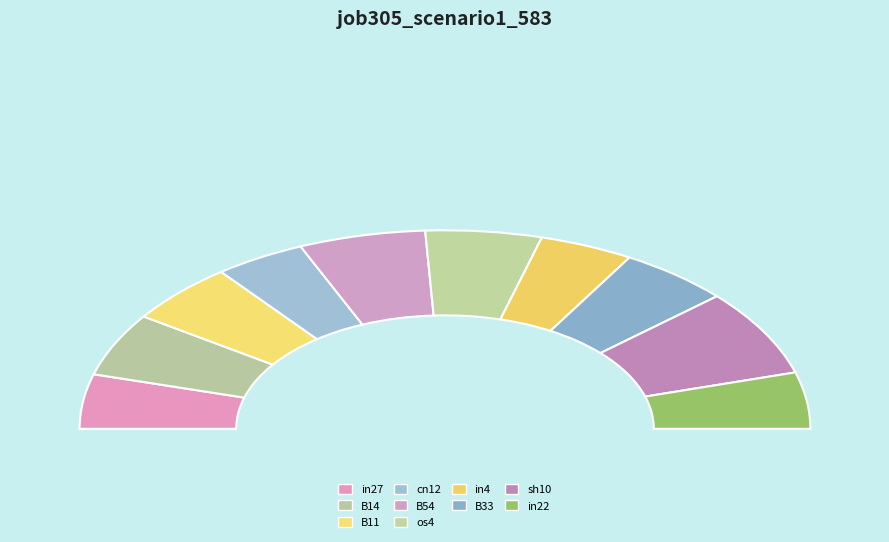

Rank the categories by value from lowest to highest.

cn12, in4, in27, in22, B11, B33, B14, os4, B54, sh10